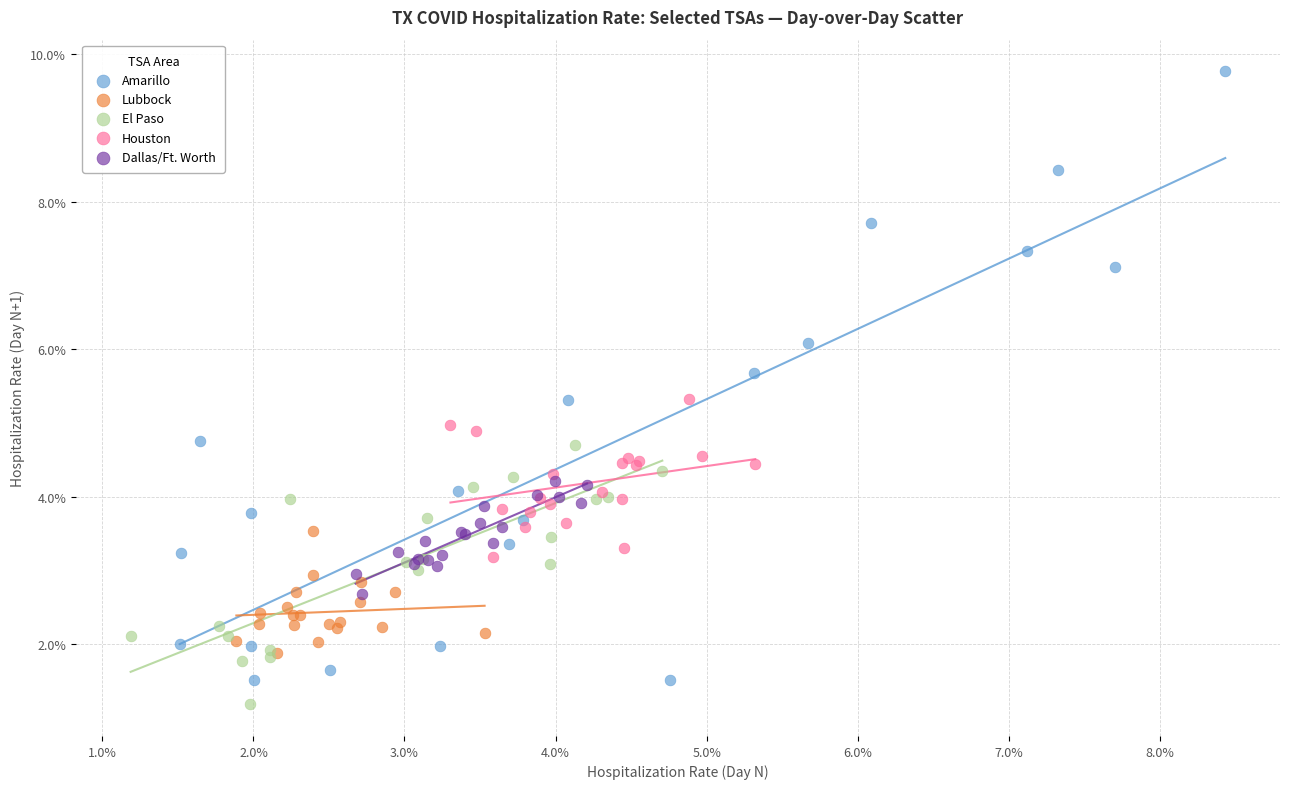

What are all the series names shown in the legend?

Amarillo, Lubbock, El Paso, Houston, Dallas/Ft. Worth